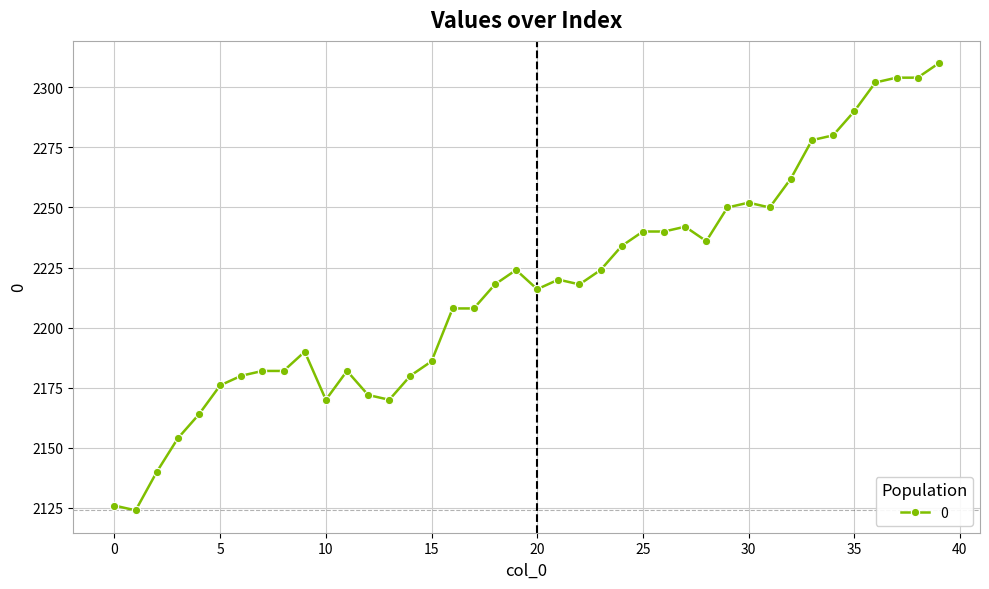

What is the value of the 32nd point from the left?

2250